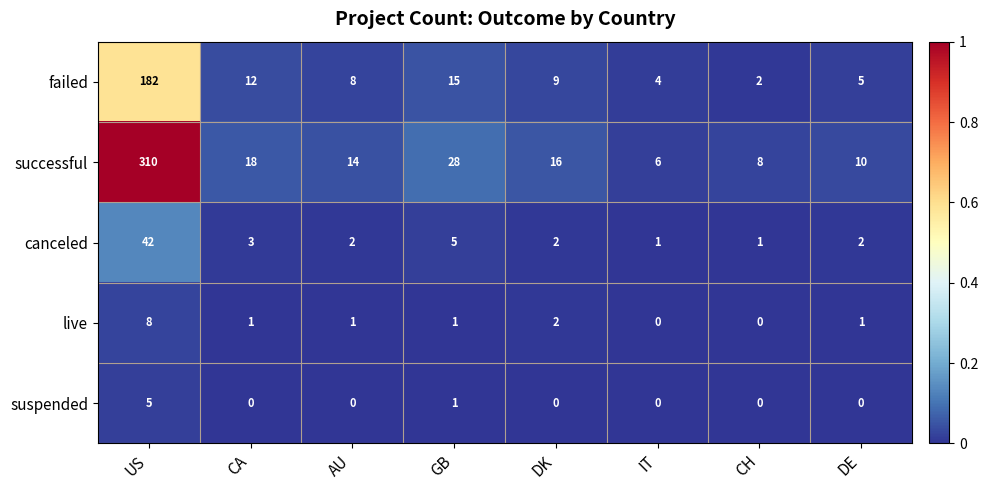

Rank the series by their maximum value, from highest to lowest.

successful, failed, canceled, live, suspended